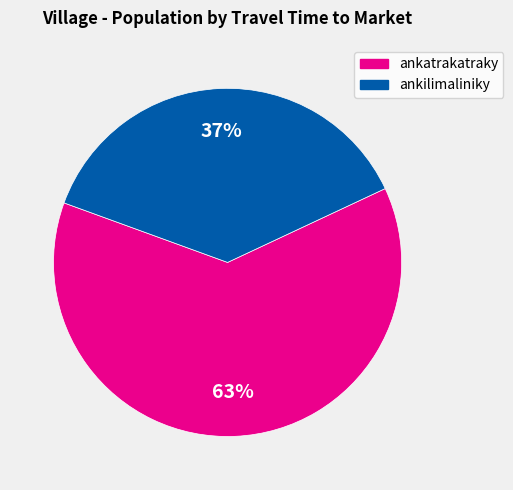

To the nearest percent, what is the average slice percentage?

50%